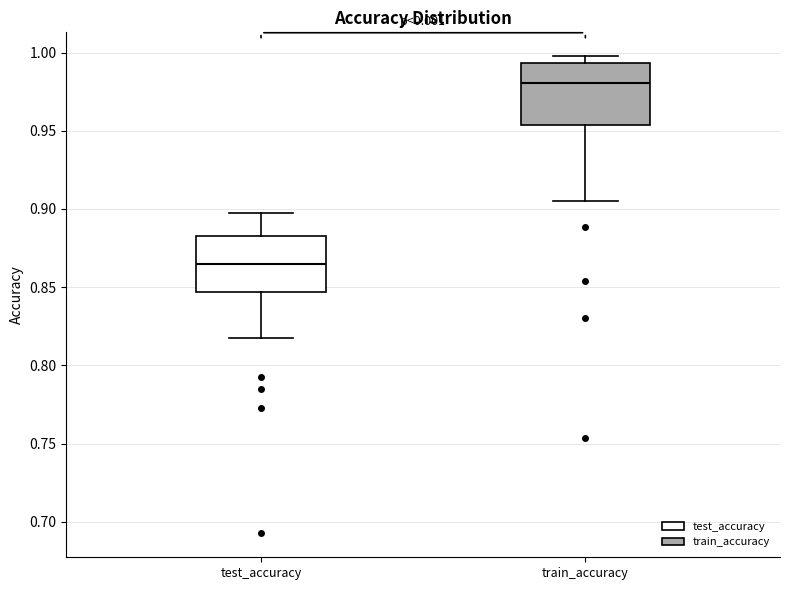

Reading left to right, read every box against the y-axis: the position of its median line, the range the box covers, and the ends of its whiskers. The values are not printed on the chart, so give them approximately, as read against the axis.

test_accuracy: median 0.865, box 0.845 to 0.880, whiskers 0.815 to 0.900
train_accuracy: median 0.980, box 0.955 to 0.995, whiskers 0.905 to 1.000